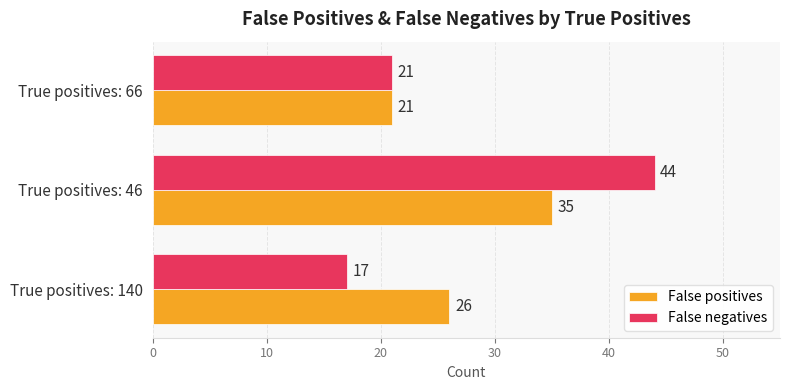

What is the sum of the False positives values at True positives: 140 and True positives: 66?

47